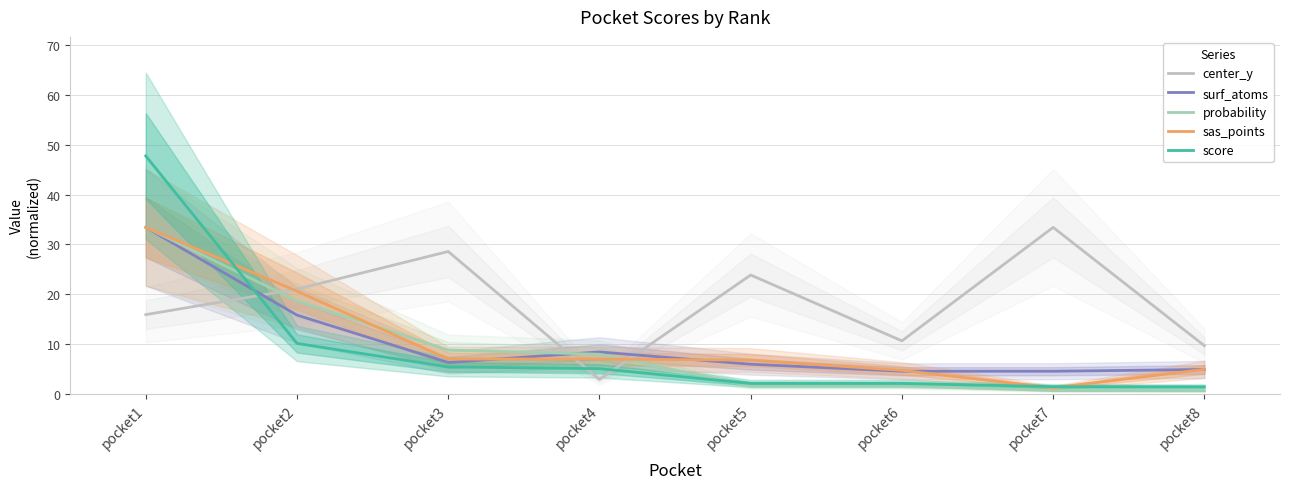

Count the number of categories in the chart.

8